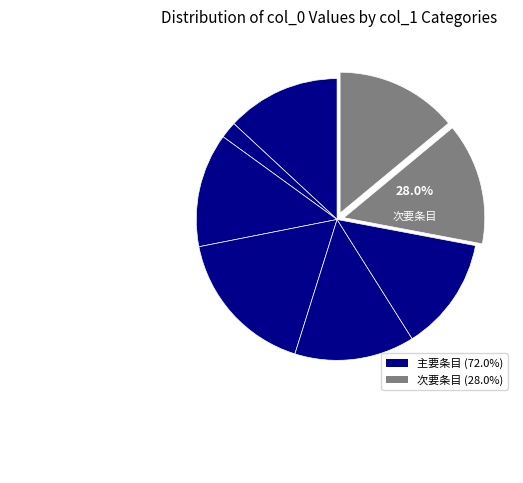

How many slices are in this pie chart?

8